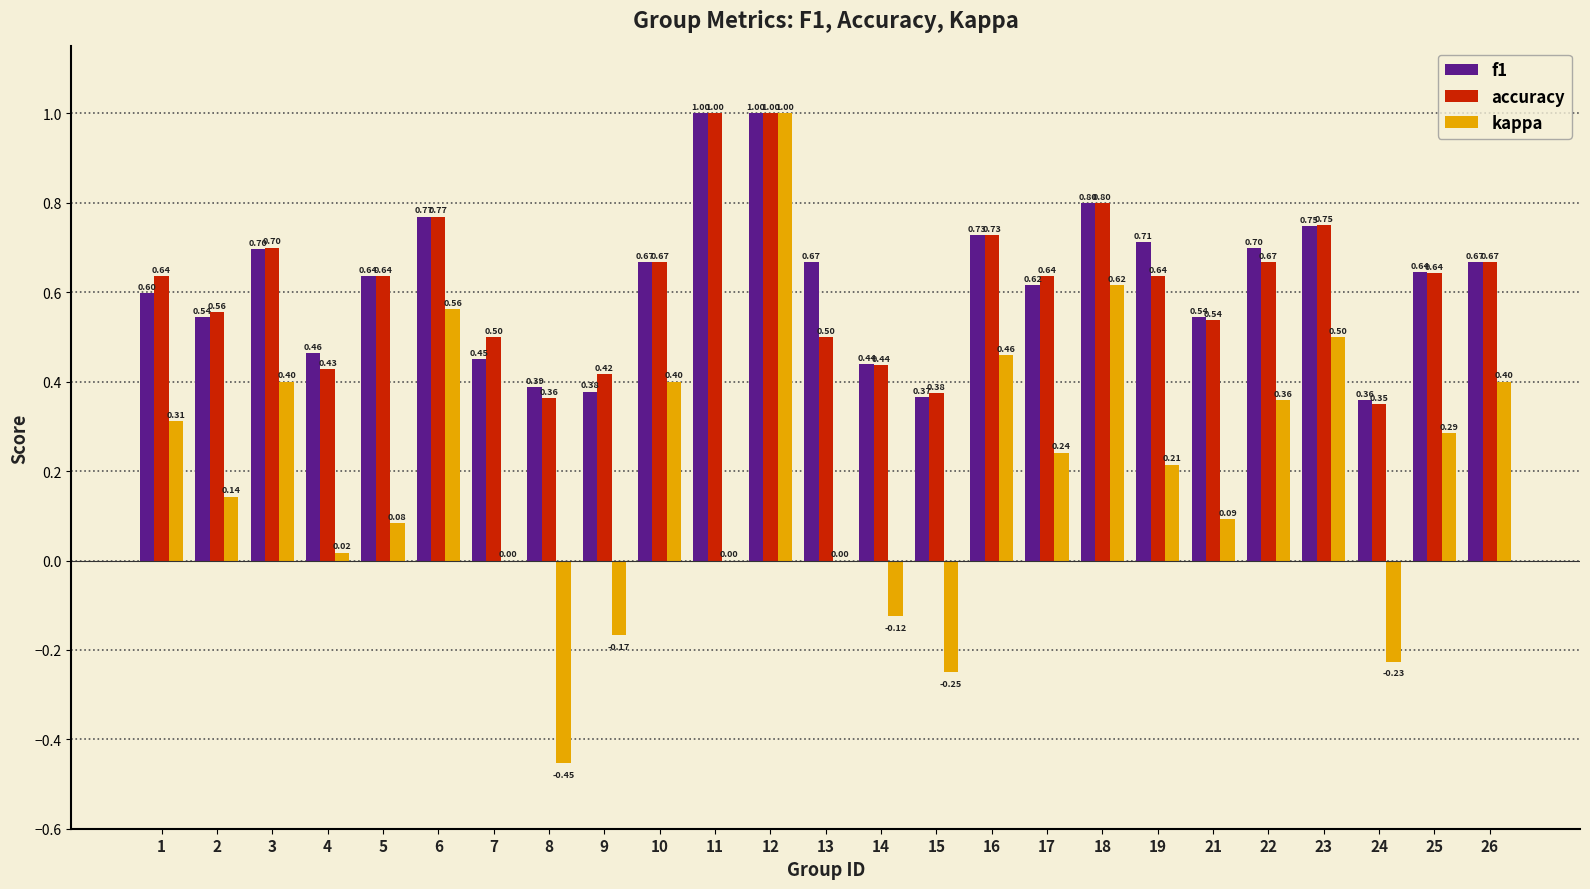

Are the bars horizontal?

No